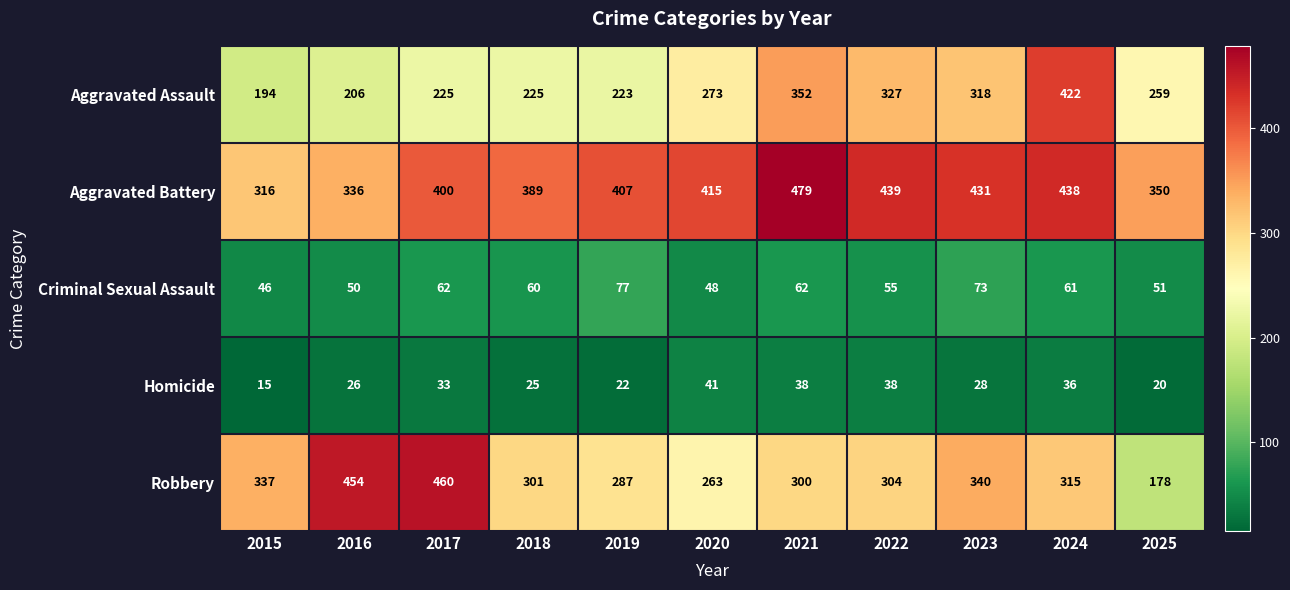

What is the average value of the Criminal Sexual Assault series?

59